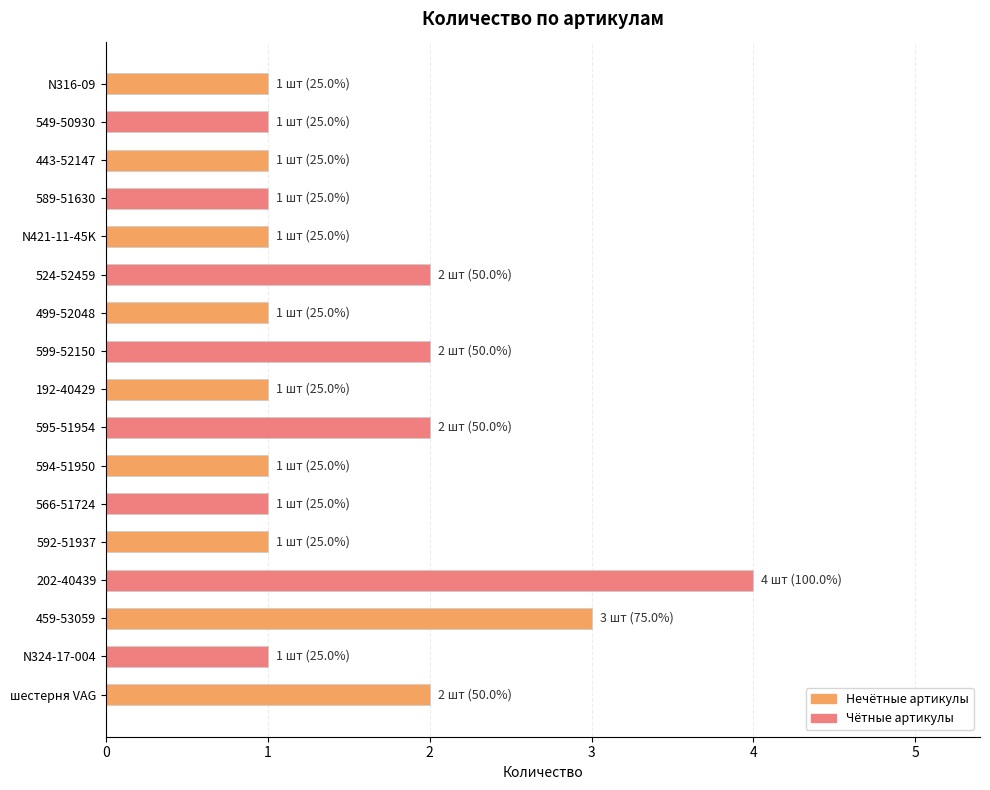

What is the greatest value displayed?

4